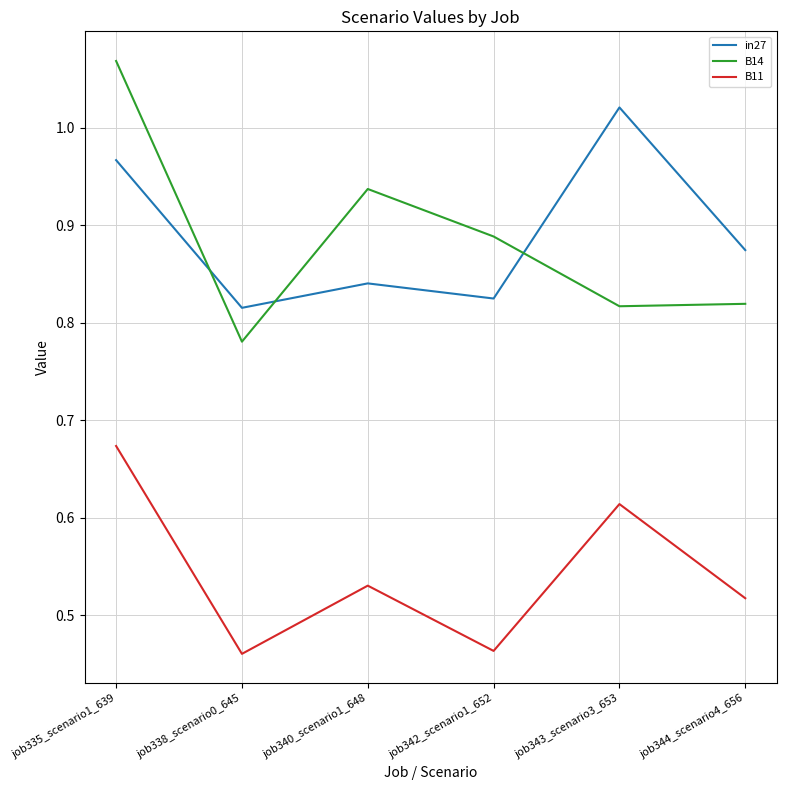

The B11 series shows 0.6 at job338_scenario0_645. True or false?

False